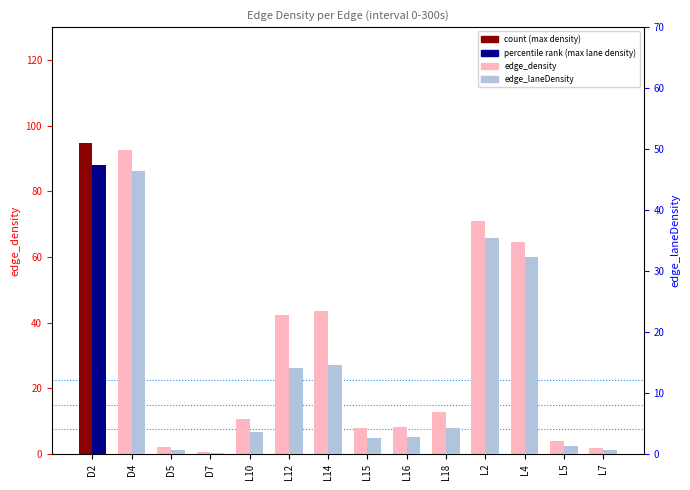

How many distinct data groups are displayed?

2